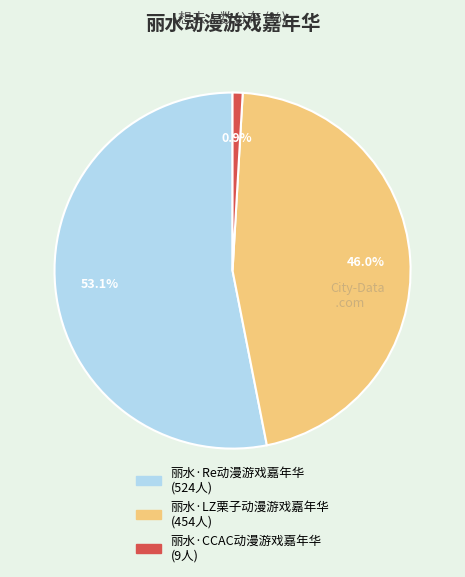

Rank the categories by value from lowest to highest.

丽水·CCAC动漫游戏嘉年华, 丽水·LZ栗子动漫游戏嘉年华, 丽水·Re动漫游戏嘉年华